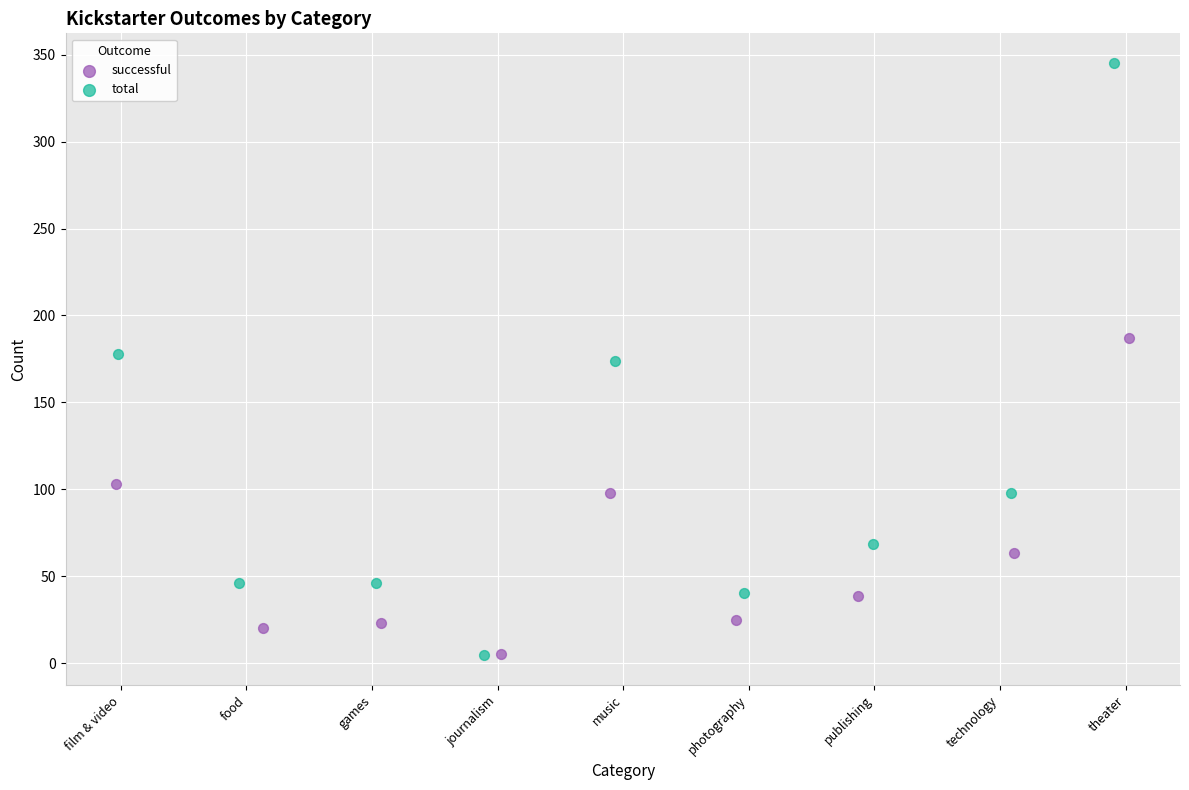

Which series has the widest spread of Y values?

total